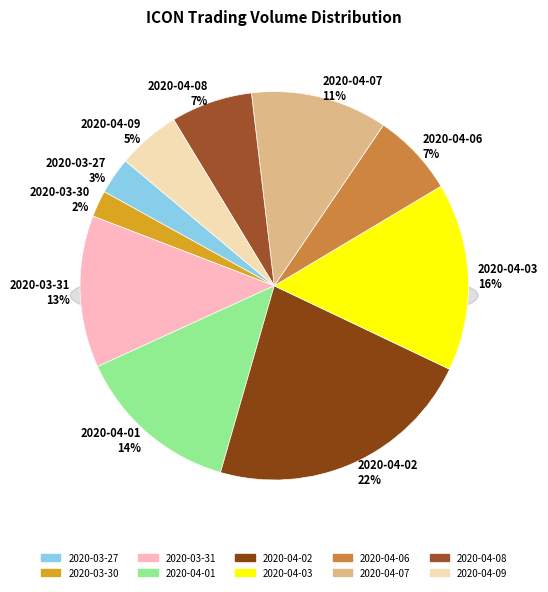

To the nearest percent, what is the difference between the 2020-03-27 and 2020-04-06 slice percentages?

4%